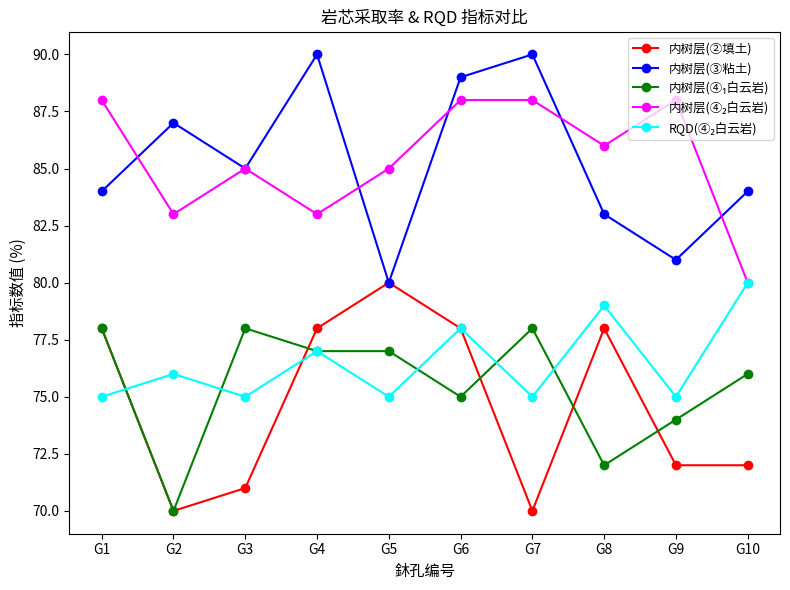

What is the total value across all series at G9?

390